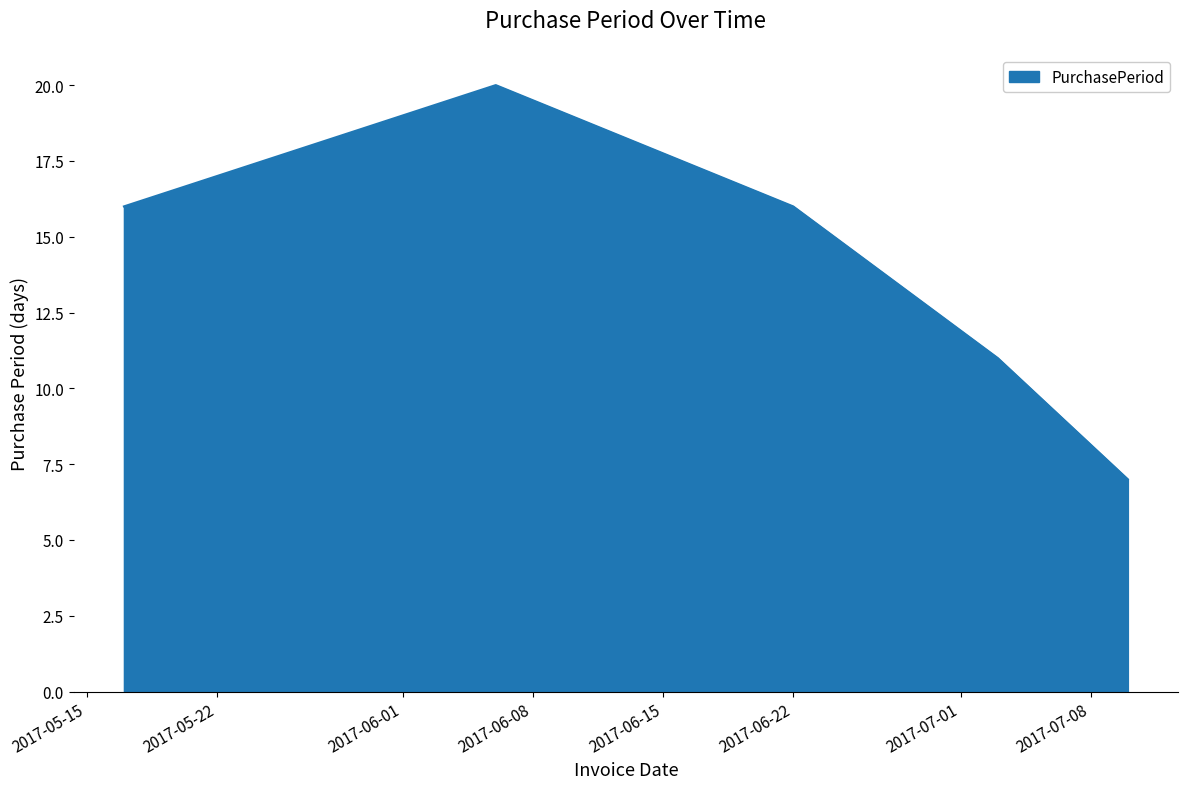

What is the sum of all values?

70